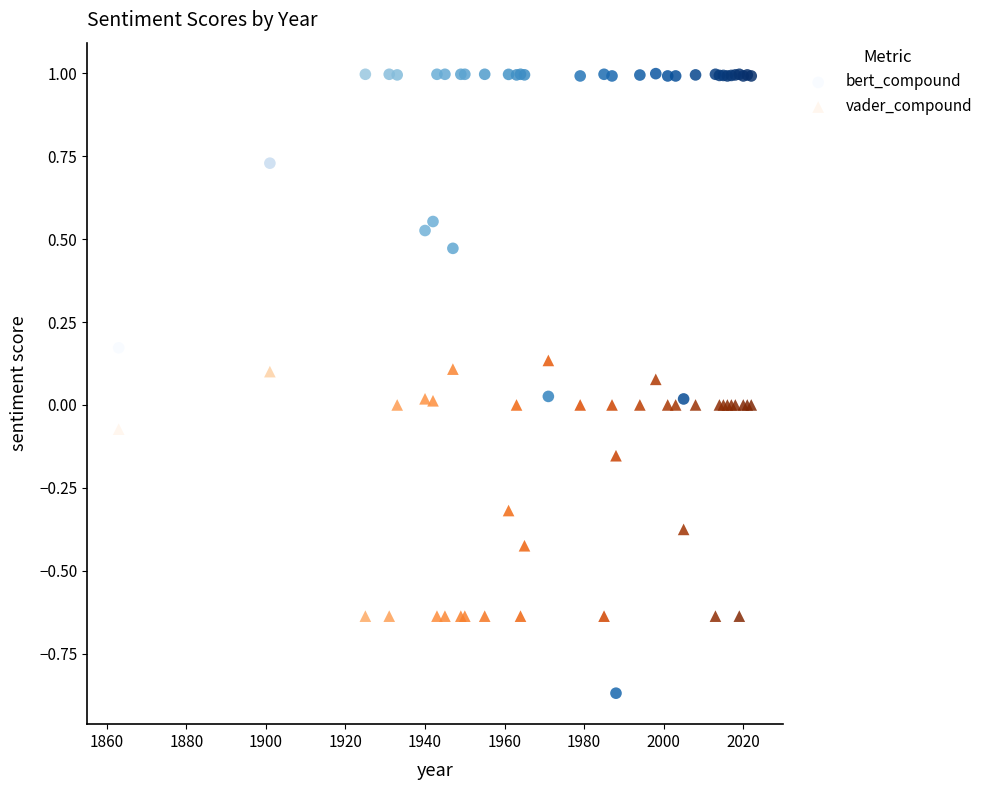

Which series has the largest Y range (max minus min)?

bert_compound